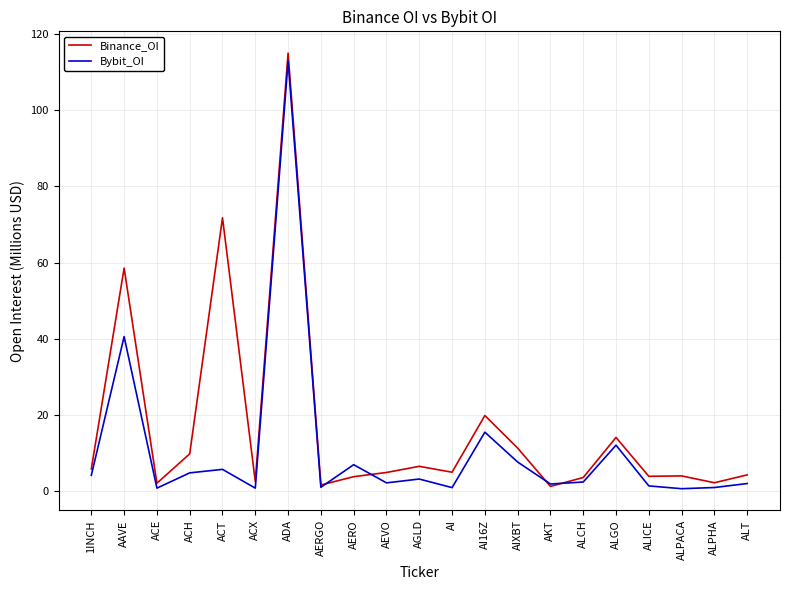

Where is the first local maximum for Binance_OI?

AAVE